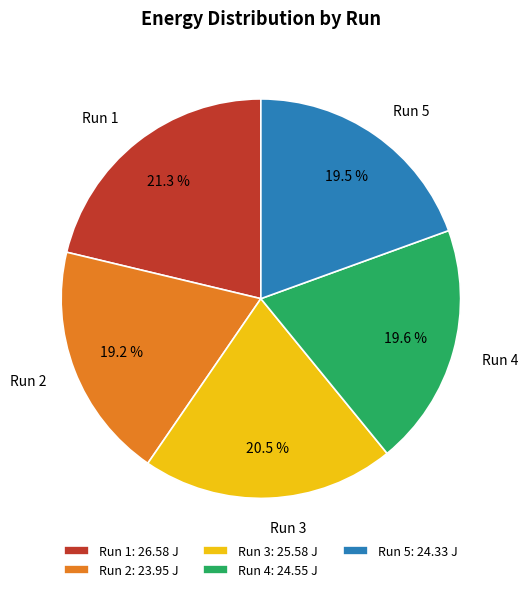

Is the sum of Run 2 and Run 1 greater than half?

No